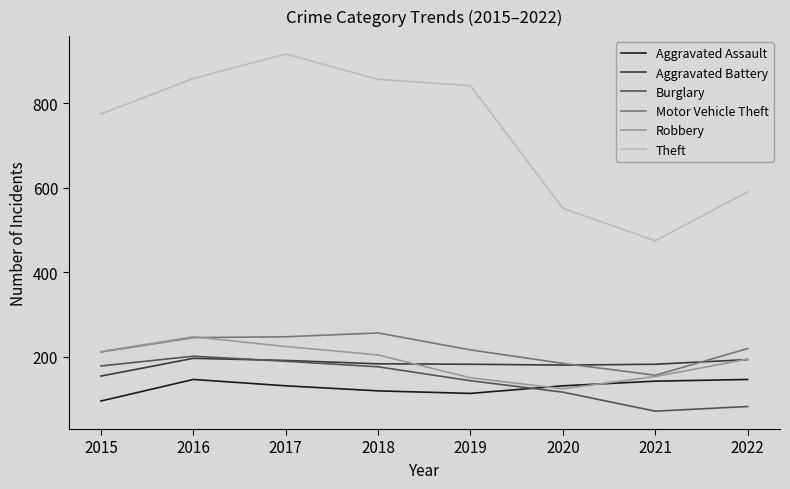

What is the highest value of the Burglary series?

201